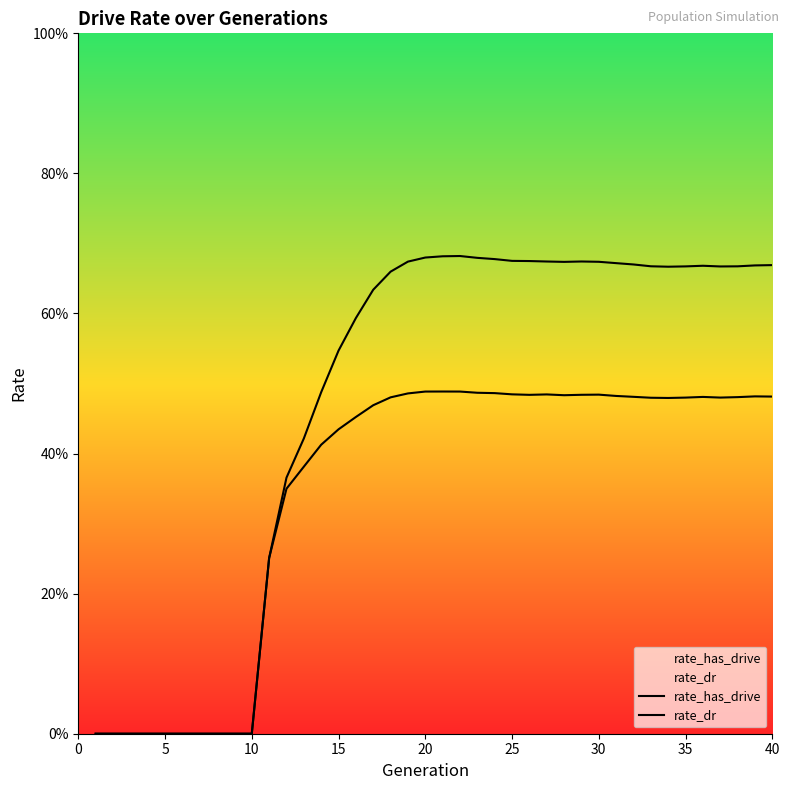

The value of rate_dr at 18 is 0.7. True or false?

False